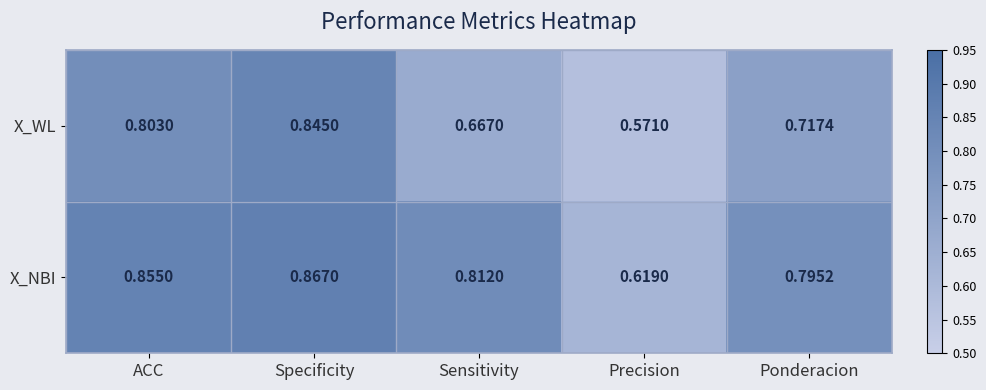

At which label is X_WL closest to 0?

Precision